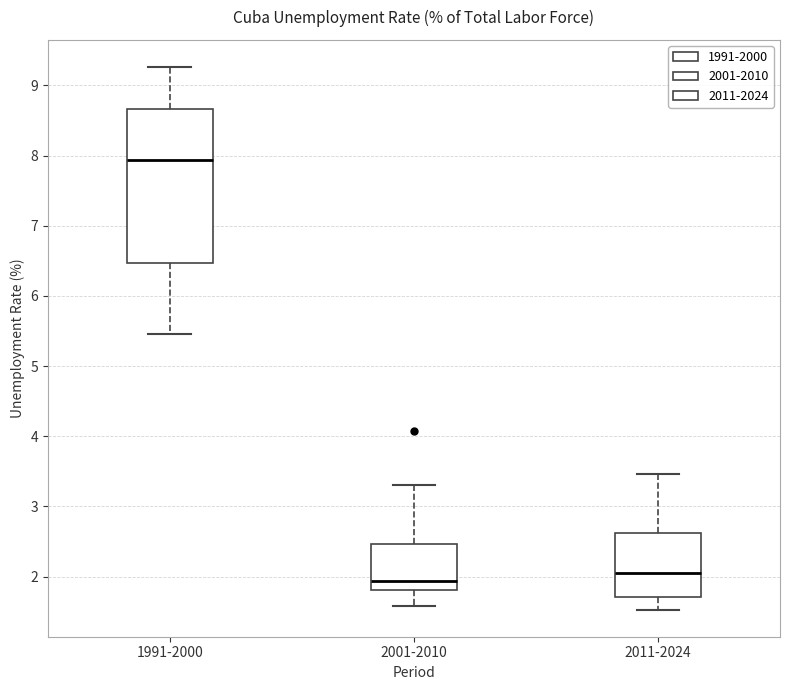

Where does the lower whisker of the box for 1991-2000 end on the y-axis? The values are not printed on the chart, so give them approximately, as read against the axis.

5.5